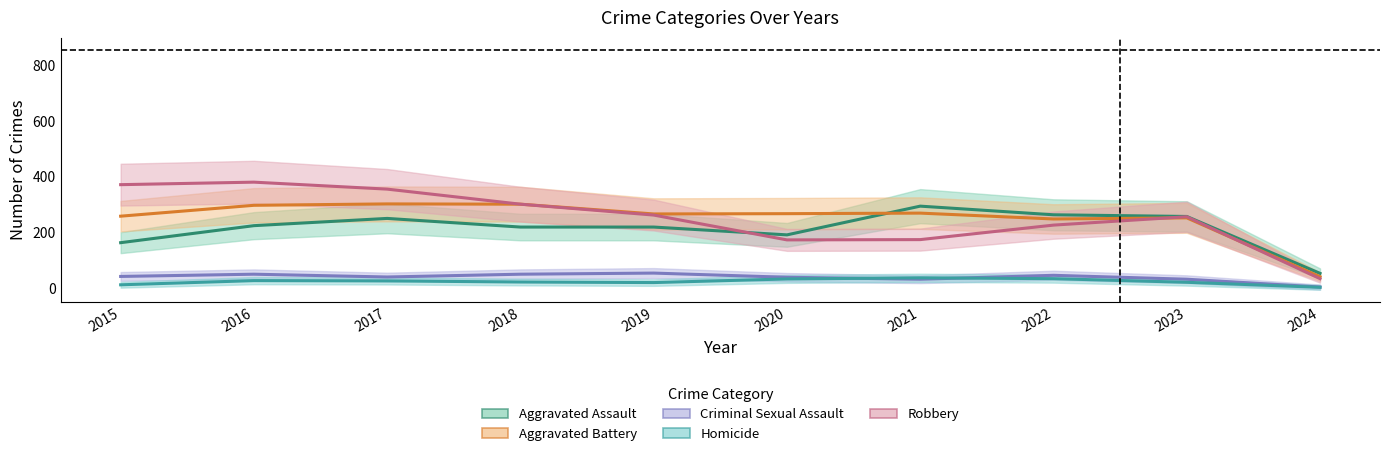

What is the value of the Homicide point at the 3rd from the left?

27